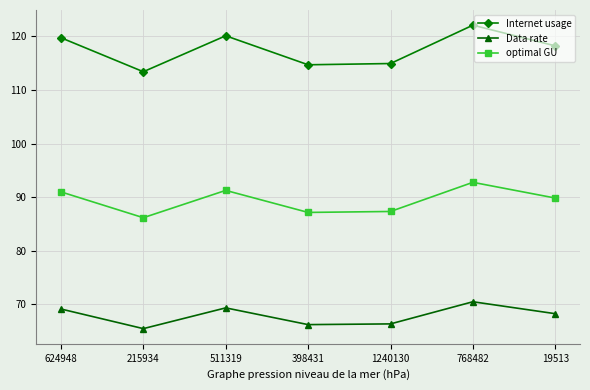

At which category does optimal GU reach its first local peak?

511319